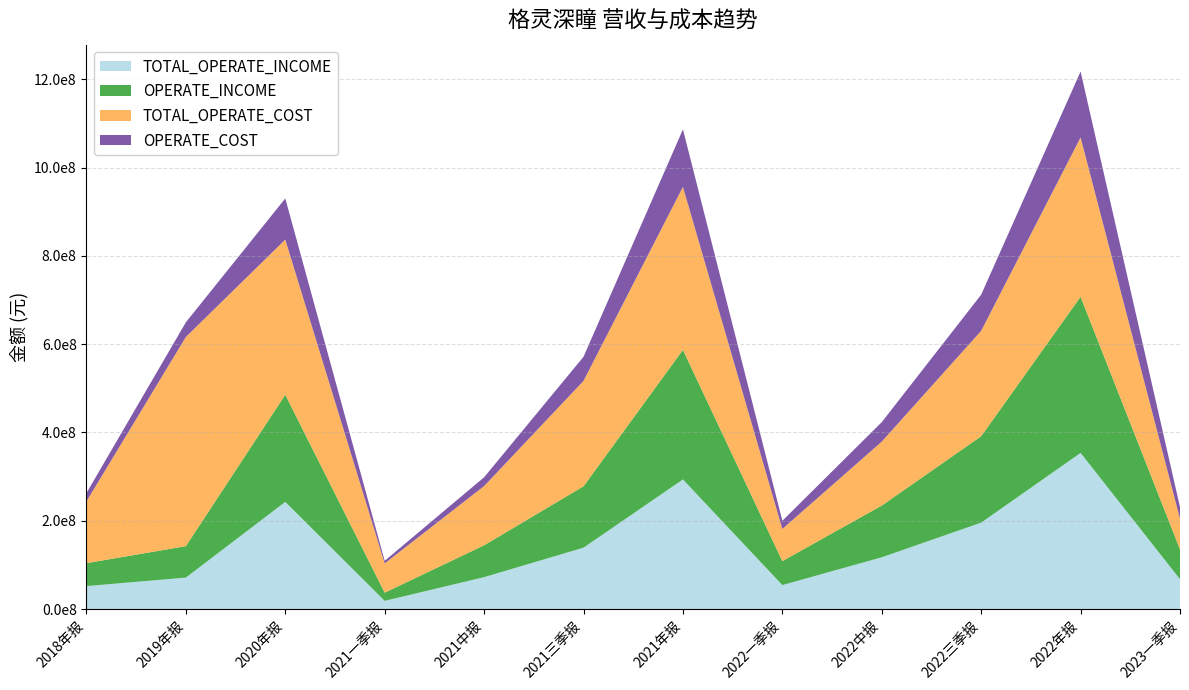

Reading right to left, list all the values displayed in this chart.

TOTAL_OPERATE_INCOME: 2023一季报=67543771.0	2022年报=353653478.2	2022三季报=195710249.5	2022中报=117182479.1	2022一季报=54260201.5	2021年报=293562254.0	2021三季报=139000195.2	2021中报=72188042.9	2021一季报=18528641.7	2020年报=242715565.0	2019年报=71210699.9	2018年报=51963543.4
OPERATE_INCOME: 2023一季报=67543771.0	2022年报=353653478.2	2022三季报=195710249.5	2022中报=117182479.1	2022一季报=54260201.5	2021年报=293562254.0	2021三季报=139000195.2	2021中报=72188042.9	2021一季报=18528641.7	2020年报=242715565.0	2019年报=71210699.9	2018年报=51963543.4
TOTAL_OPERATE_COST: 2023一季报=69566115.1	2022年报=360999895.8	2022三季报=238792902.4	2022中报=144867115.9	2022一季报=72835629.0	2021年报=369144856.0	2021三季报=238792902.4	2021中报=134143165.9	2021一季报=66272820.9	2020年报=351476999.9	2019年报=473858739.4	2018年报=139990093.7
OPERATE_COST: 2023一季报=26393795.5	2022年报=149247112.2	2022三季报=81831668.8	2022中报=44073206.6	2022一季报=18533761.8	2021年报=130258248.0	2021三季报=54593750.9	2021中报=19944087.9	2021一季报=5906511.0	2020年报=93244581.5	2019年报=33242169.3	2018年报=18704845.3